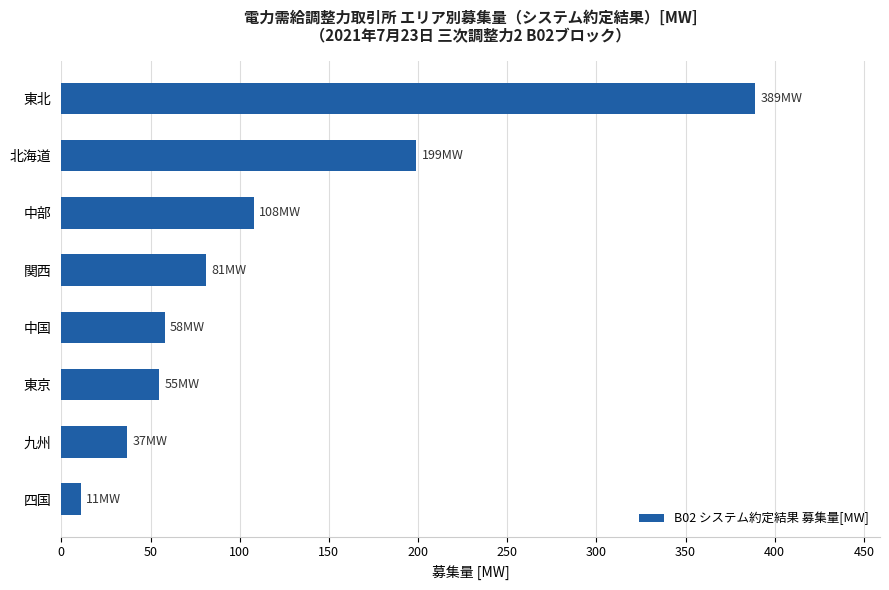

What is the difference between the maximum and minimum values?

378